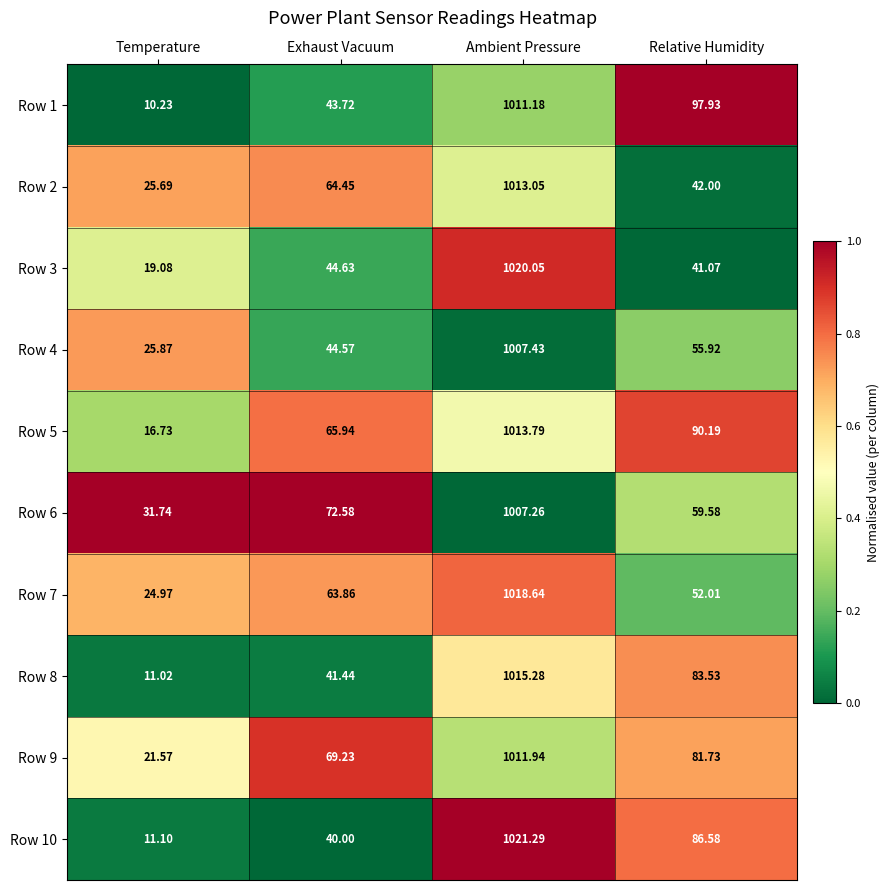

List the labels in order of Row 7 value, largest first.

Ambient Pressure, Exhaust Vacuum, Relative Humidity, Temperature